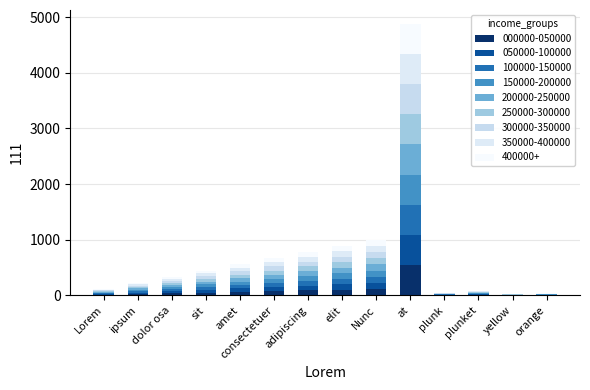

Does the chart contain stacked bars?

Yes